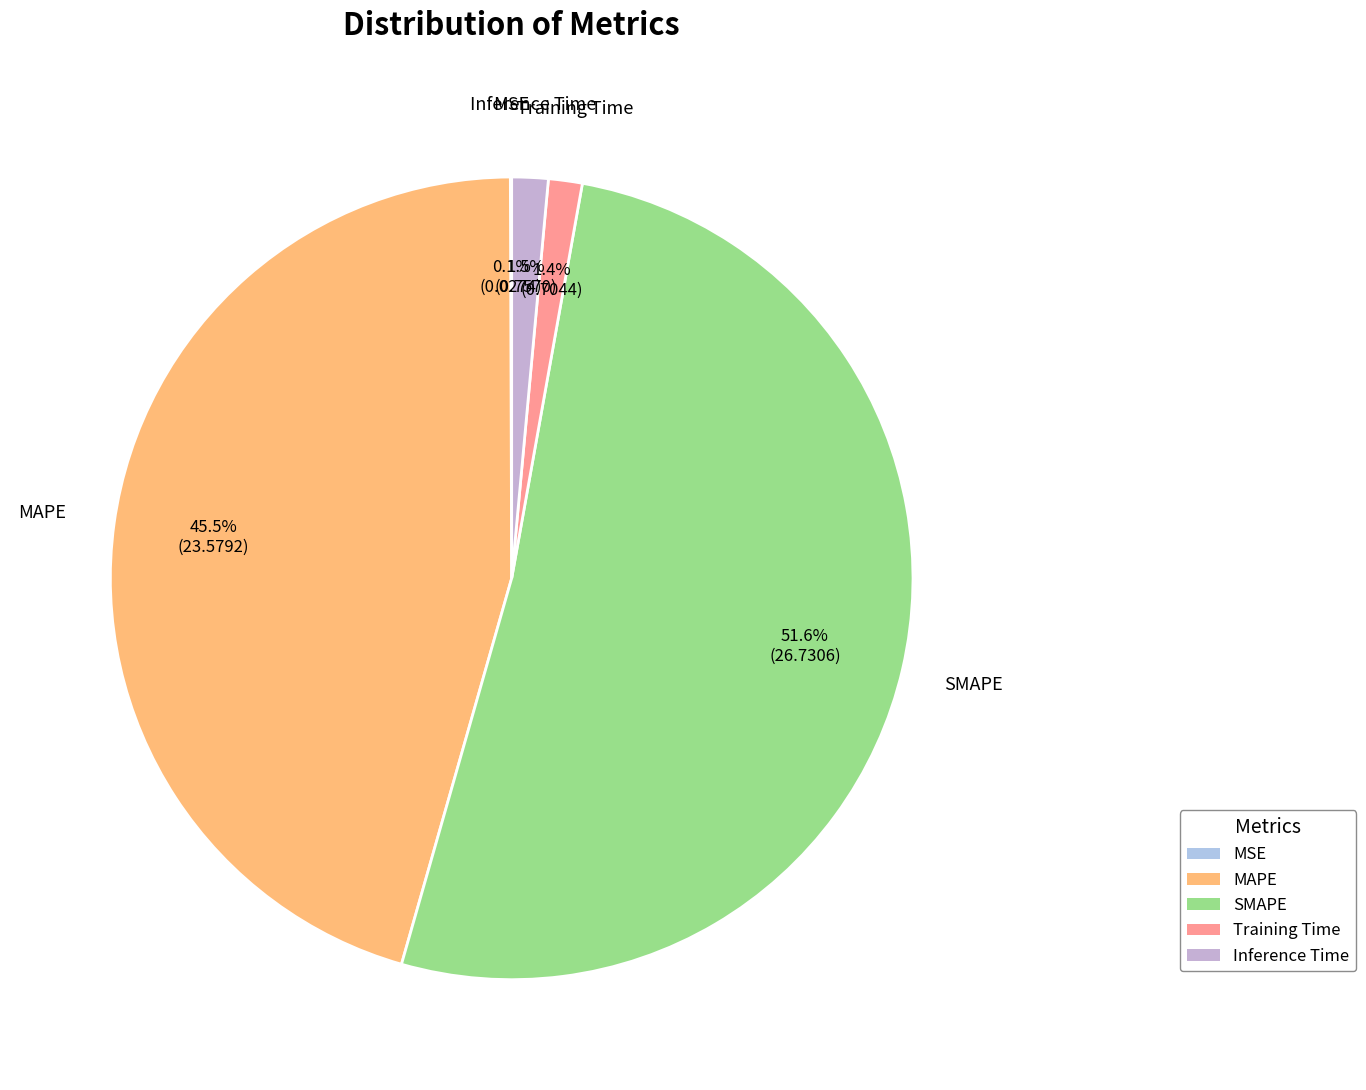

Does Inference Time represent more than half of the total?

No